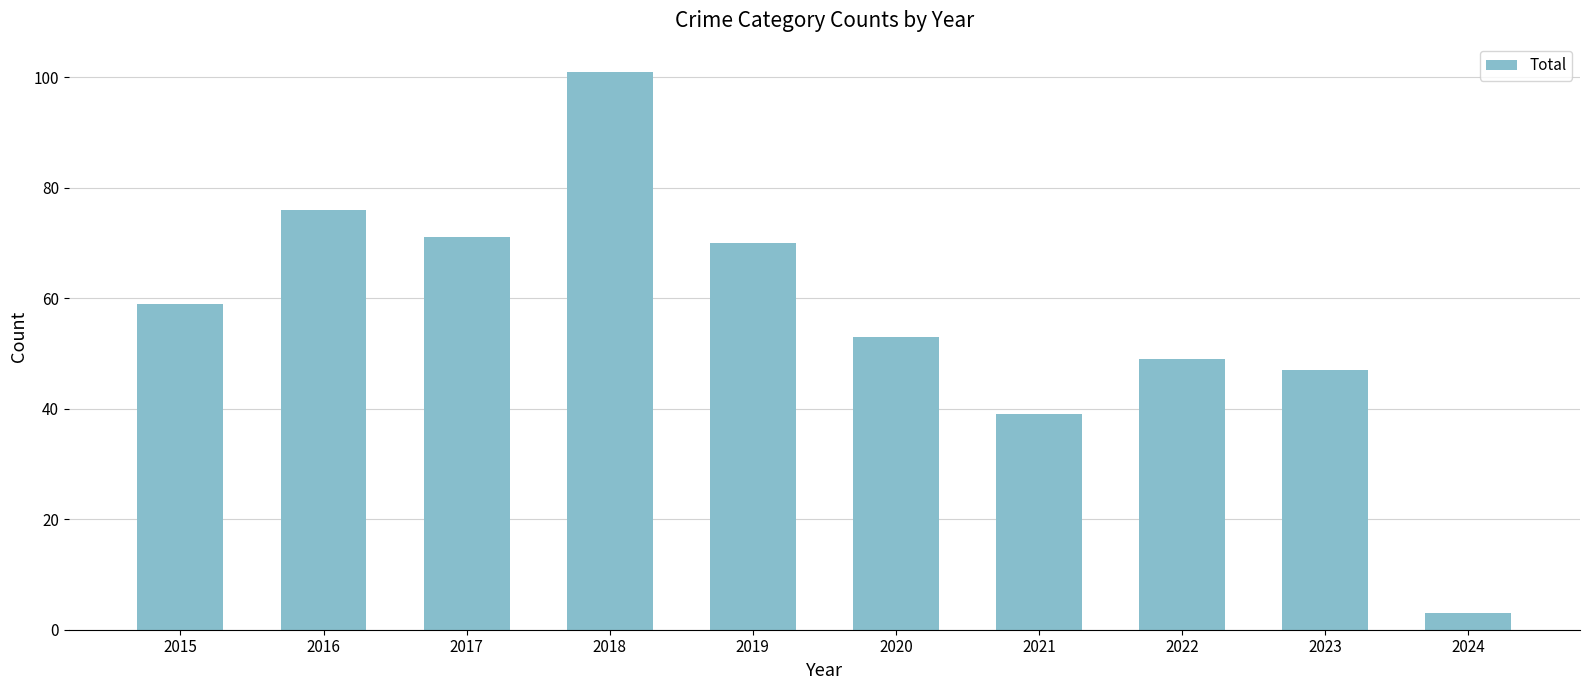

Rank the categories by value from highest to lowest.

2018, 2016, 2017, 2019, 2015, 2020, 2022, 2023, 2021, 2024